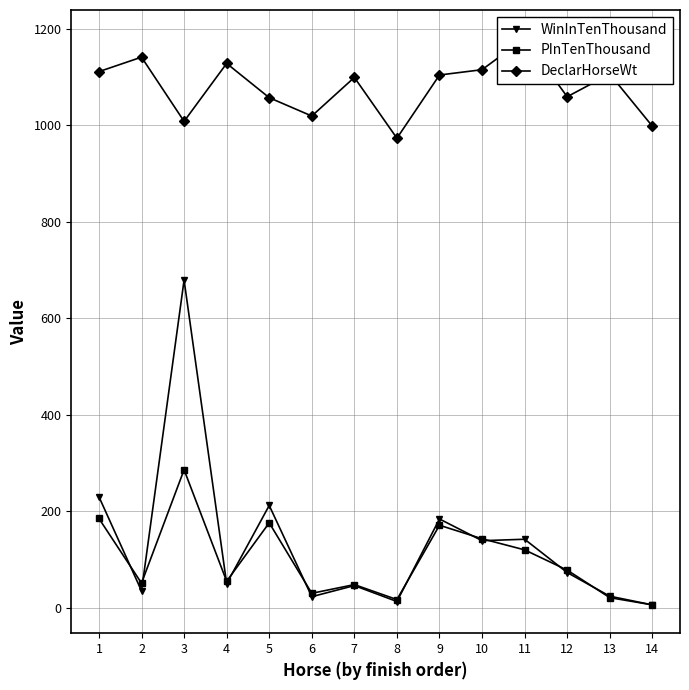

Which series has the largest range (max minus min)?

WinInTenThousand